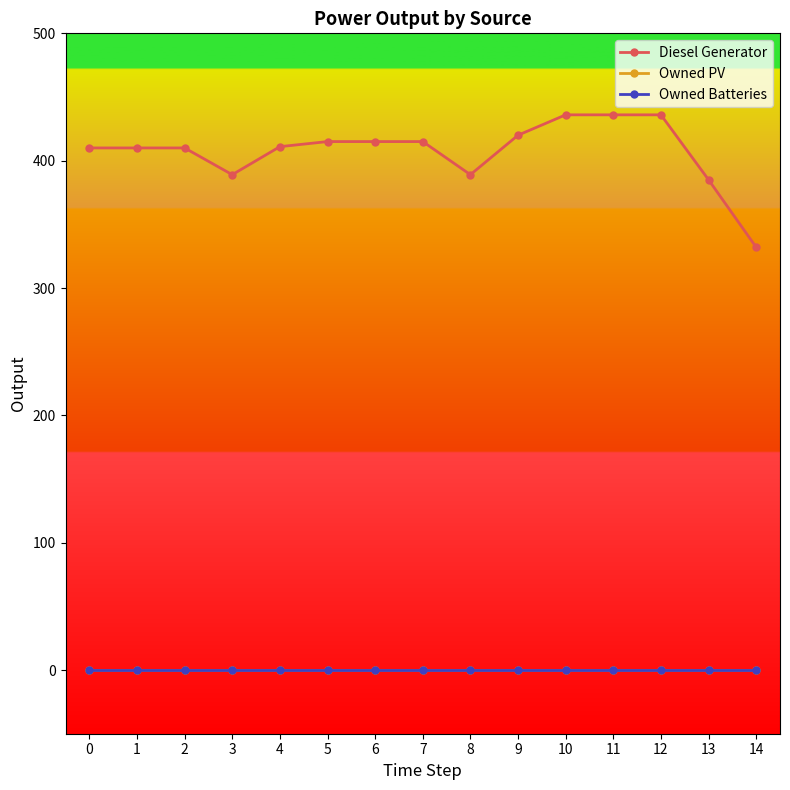

Reading left to right, what are all the values shown in this chart?

Diesel Generator: 410	410	410	389	411	415	415	415	389	420	436	436	436	385	332
Owned PV: 0	0	0	0	0	0	0	0	0	0	0	0	0	0	0
Owned Batteries: 0	0	0	0	0	0	0	0	0	0	0	0	0	0	0